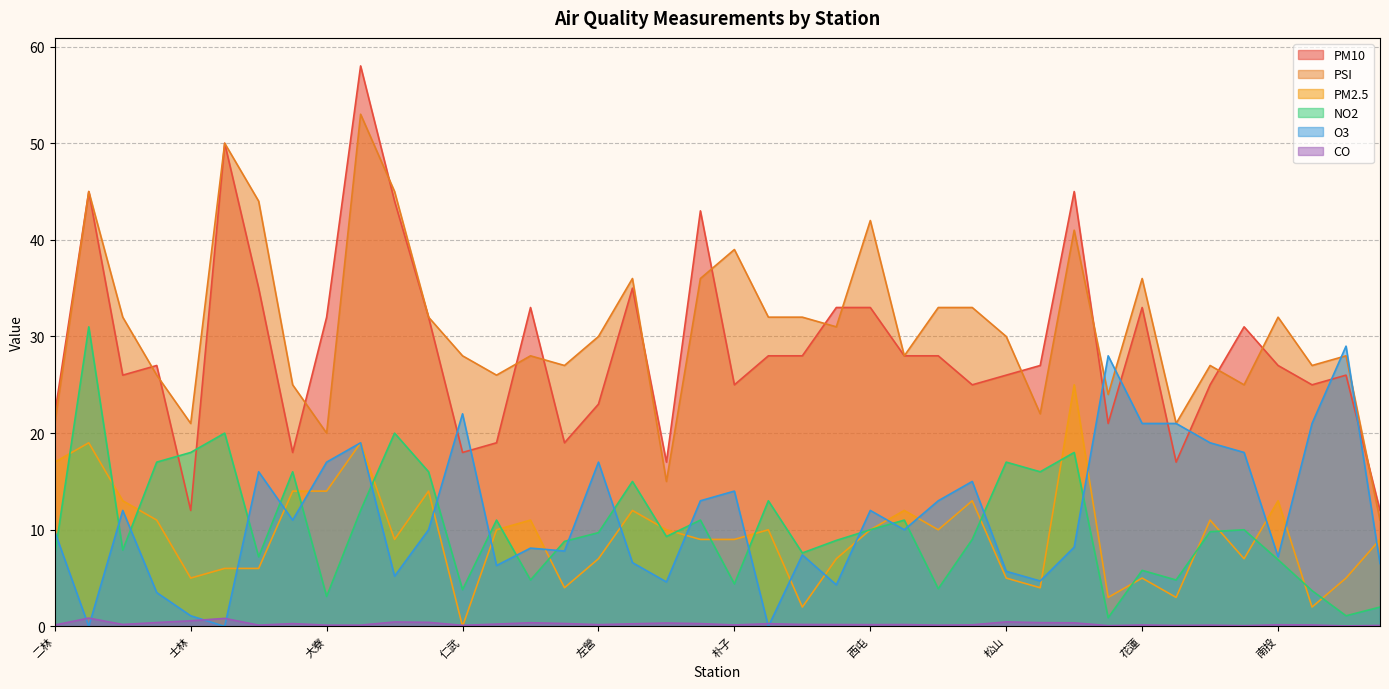

Reading left to right, what are all the values shown in this chart?

PM10: 二林=22.0	三重=45.0	三義=26.0	土城=27.0	士林=12.0	大同=50.0	大里=35.0	大園=18.0	大寮=32.0	小港=58.0	中山=44.0	中壢=32.0	仁武=18.0	斗六=19.0	冬山=33.0	古亭=19.0	左營=23.0	平鎮=35.0	永和=17.0	安南=43.0	朴子=25.0	汐止=28.0	竹山=28.0	竹東=33.0	西屯=33.0	沙鹿=28.0	宜蘭=28.0	忠明=25.0	松山=26.0	板橋=27.0	林口=45.0	林園=21.0	花蓮=33.0	金門=17.0	前金=25.0	前鎮=31.0	南投=27.0	屏東=25.0	恆春=26.0	美濃=12.0
PSI: 二林=21.0	三重=45.0	三義=32.0	土城=26.0	士林=21.0	大同=50.0	大里=44.0	大園=25.0	大寮=20.0	小港=53.0	中山=45.0	中壢=32.0	仁武=28.0	斗六=26.0	冬山=28.0	古亭=27.0	左營=30.0	平鎮=36.0	永和=15.0	安南=36.0	朴子=39.0	汐止=32.0	竹山=32.0	竹東=31.0	西屯=42.0	沙鹿=28.0	宜蘭=33.0	忠明=33.0	松山=30.0	板橋=22.0	林口=41.0	林園=24.0	花蓮=36.0	金門=21.0	前金=27.0	前鎮=25.0	南投=32.0	屏東=27.0	恆春=28.0	美濃=11.0
PM2.5: 二林=17.0	三重=19.0	三義=13.0	土城=11.0	士林=5.0	大同=6.0	大里=6.0	大園=14.0	大寮=14.0	小港=19.0	中山=9.0	中壢=14.0	仁武=0.0	斗六=10.0	冬山=11.0	古亭=4.0	左營=7.0	平鎮=12.0	永和=10.0	安南=9.0	朴子=9.0	汐止=10.0	竹山=2.0	竹東=7.0	西屯=10.0	沙鹿=12.0	宜蘭=10.0	忠明=13.0	松山=5.0	板橋=4.0	林口=25.0	林園=3.0	花蓮=5.0	金門=3.0	前金=11.0	前鎮=7.0	南投=13.0	屏東=2.0	恆春=5.0	美濃=9.0
NO2: 二林=7.4	三重=31.0	三義=7.9	土城=17.0	士林=18.0	大同=20.0	大里=7.2	大園=16.0	大寮=3.1	小港=12.0	中山=20.0	中壢=16.0	仁武=3.8	斗六=11.0	冬山=4.8	古亭=8.8	左營=9.7	平鎮=15.0	永和=9.3	安南=11.0	朴子=4.4	汐止=13.0	竹山=7.6	竹東=8.9	西屯=10.0	沙鹿=11.0	宜蘭=3.9	忠明=9.0	松山=17.0	板橋=16.0	林口=18.0	林園=0.9	花蓮=5.8	金門=4.8	前金=9.8	前鎮=10.0	南投=6.9	屏東=3.7	恆春=1.1	美濃=2.0
O3: 二林=9.8	三重=0.0	三義=12.0	土城=3.5	士林=1.1	大同=0.0	大里=16.0	大園=11.0	大寮=17.0	小港=19.0	中山=5.2	中壢=10.0	仁武=22.0	斗六=6.3	冬山=8.1	古亭=7.8	左營=17.0	平鎮=6.6	永和=4.6	安南=13.0	朴子=14.0	汐止=0.0	竹山=7.4	竹東=4.3	西屯=12.0	沙鹿=10.0	宜蘭=13.0	忠明=15.0	松山=5.7	板橋=4.7	林口=8.2	林園=28.0	花蓮=21.0	金門=21.0	前金=19.0	前鎮=18.0	南投=7.2	屏東=21.0	恆春=29.0	美濃=6.5
CO: 二林=0.1	三重=0.9	三義=0.2	土城=0.4	士林=0.6	大同=0.8	大里=0.1	大園=0.3	大寮=0.1	小港=0.1	中山=0.5	中壢=0.4	仁武=0.1	斗六=0.2	冬山=0.4	古亭=0.3	左營=0.2	平鎮=0.3	永和=0.3	安南=0.3	朴子=0.1	汐止=0.3	竹山=0.2	竹東=0.2	西屯=0.2	沙鹿=0.2	宜蘭=0.1	忠明=0.2	松山=0.5	板橋=0.4	林口=0.4	林園=0.1	花蓮=0.1	金門=0.1	前金=0.1	前鎮=0.1	南投=0.2	屏東=0.1	恆春=0.1	美濃=0.1